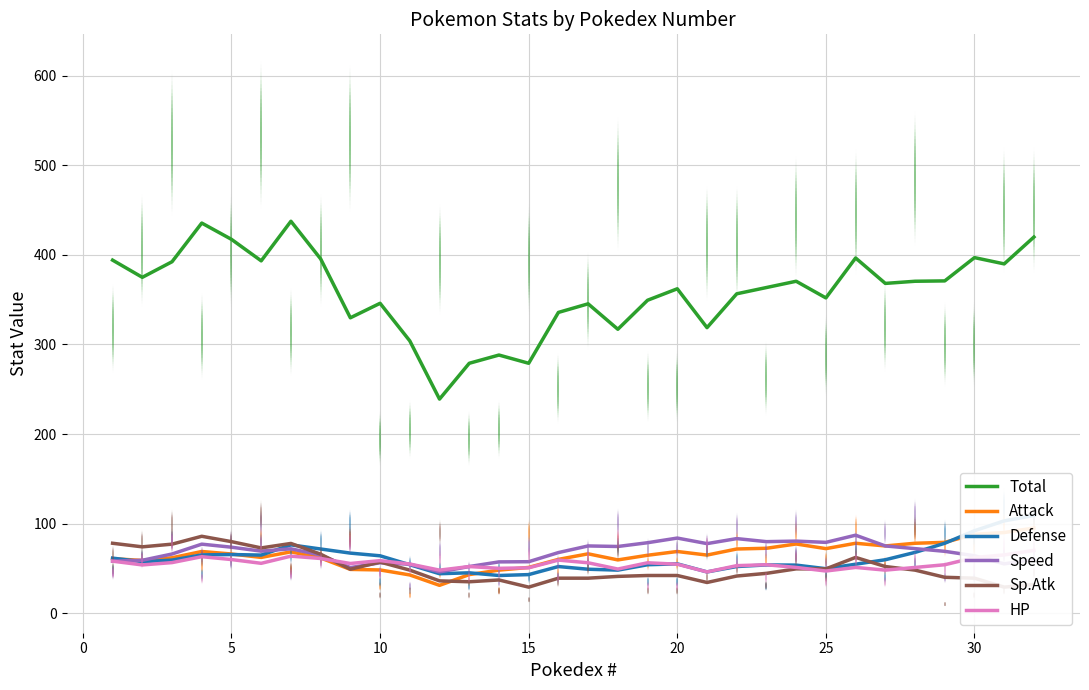

True or false: Total and Sp.Atk intersect in this chart.

False